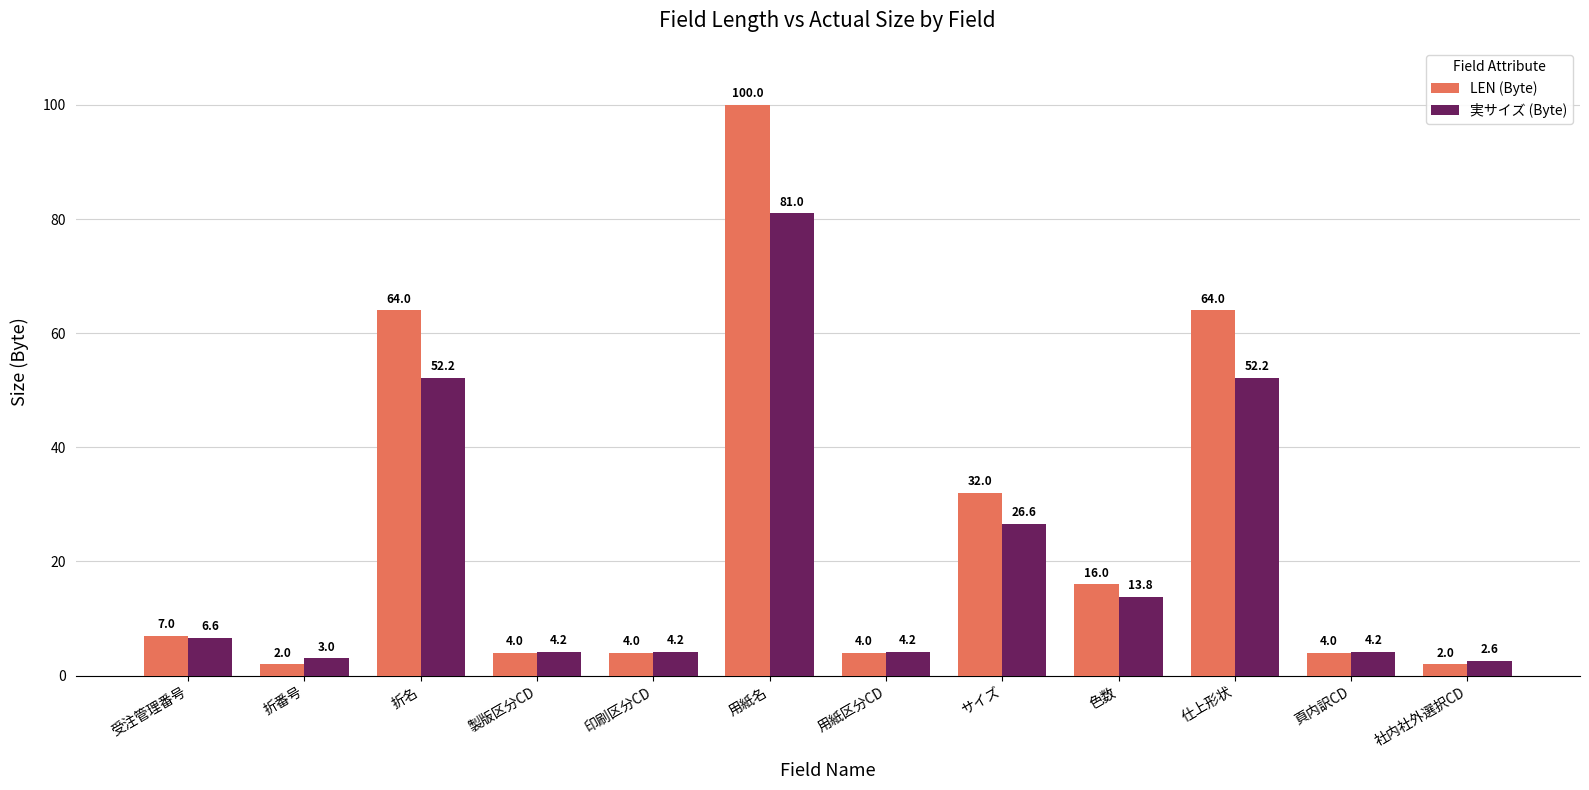

What is the sum of the 実サイズ (Byte) values at 製版区分CD and 折番号?

7.2